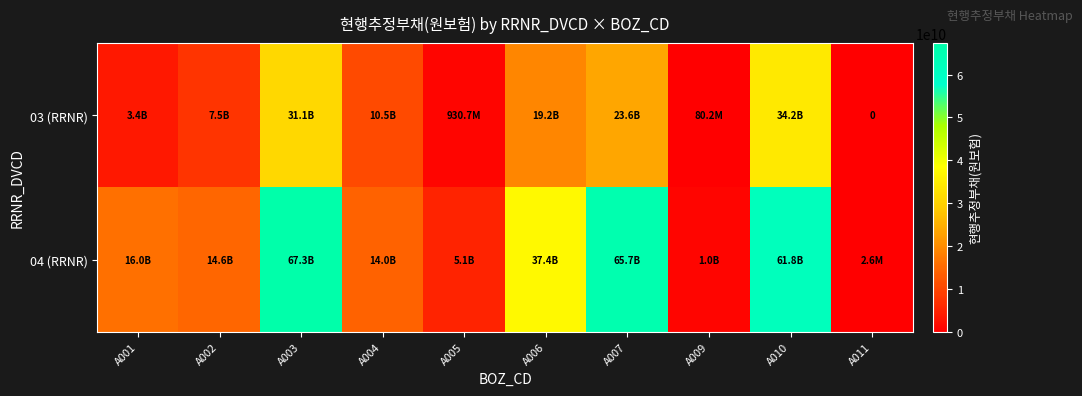

Which category has the lowest value in the 04 (RRNR) series?

A011